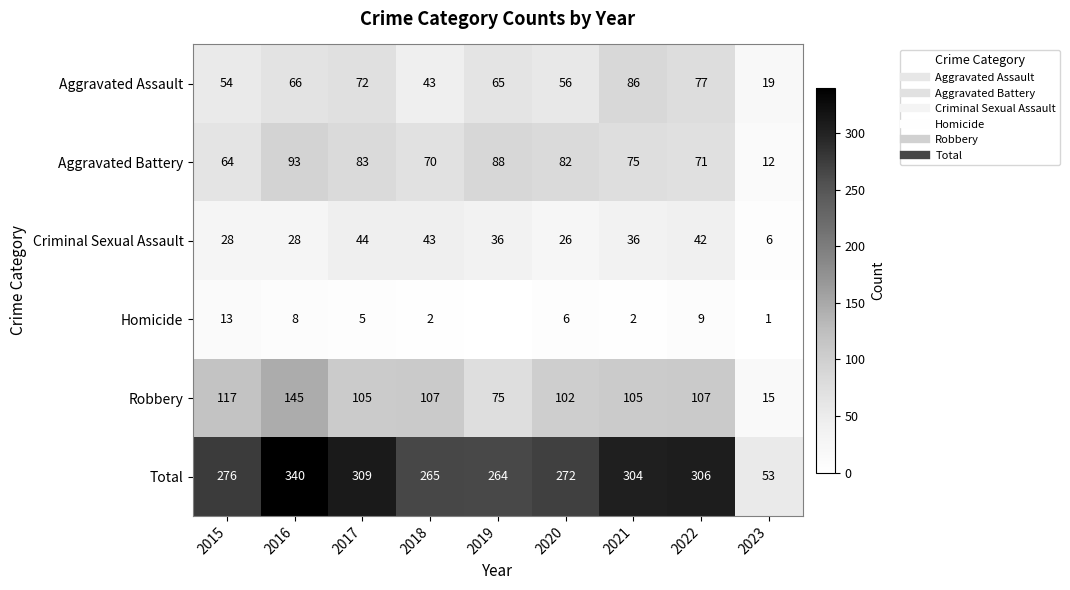

Rank the series by their maximum value, from highest to lowest.

Total, Robbery, Aggravated Battery, Aggravated Assault, Criminal Sexual Assault, Homicide